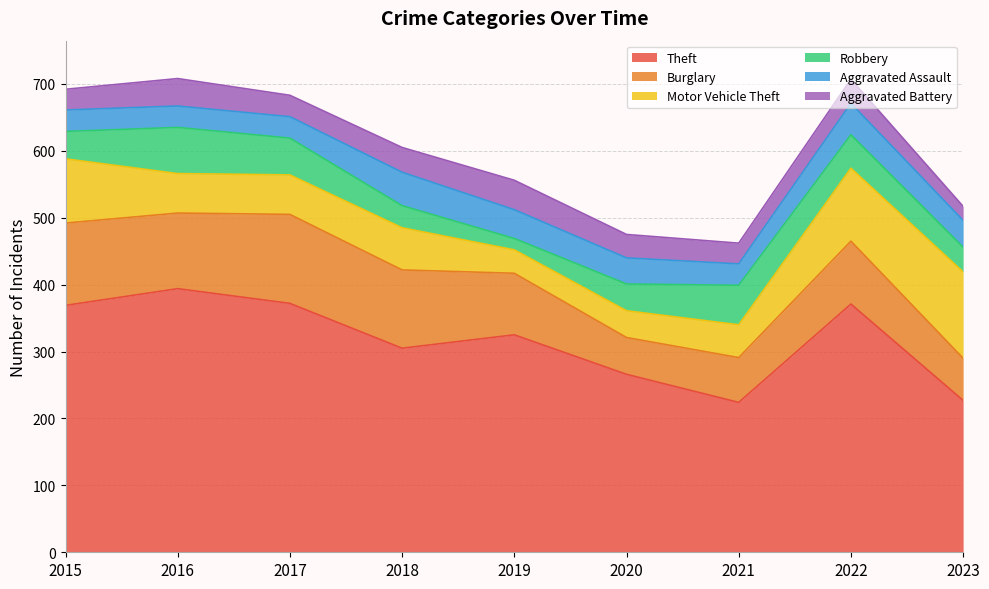

True or false: Robbery has more than 1 points higher than both neighbors.

True